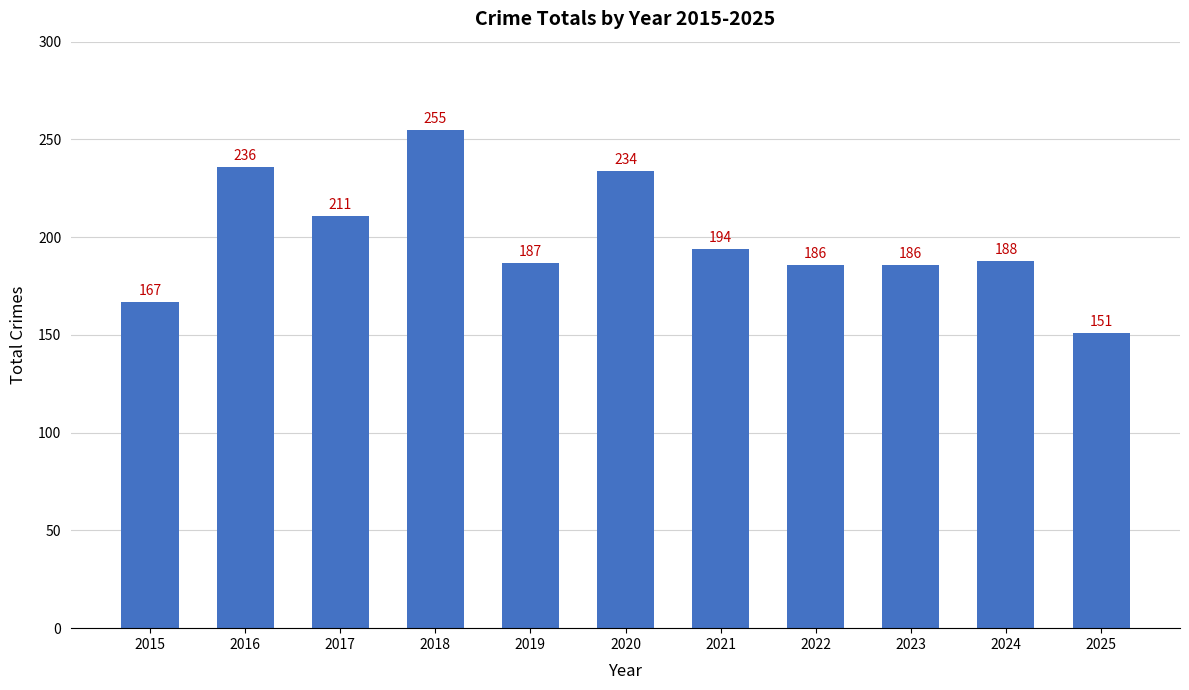

What is the difference between the maximum and minimum values?

104